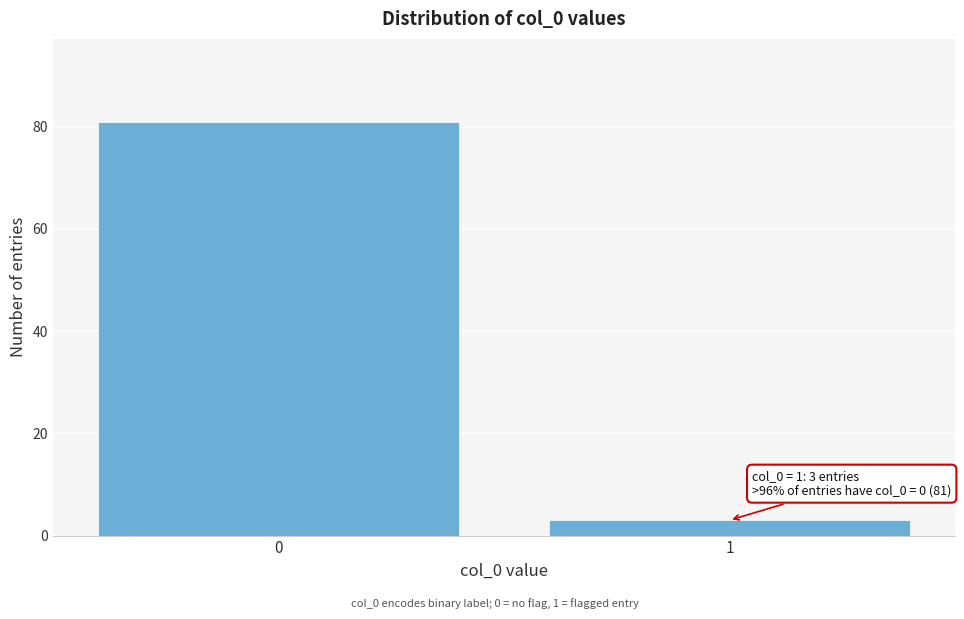

Reading left to right, extract all data points from this chart.

81	3